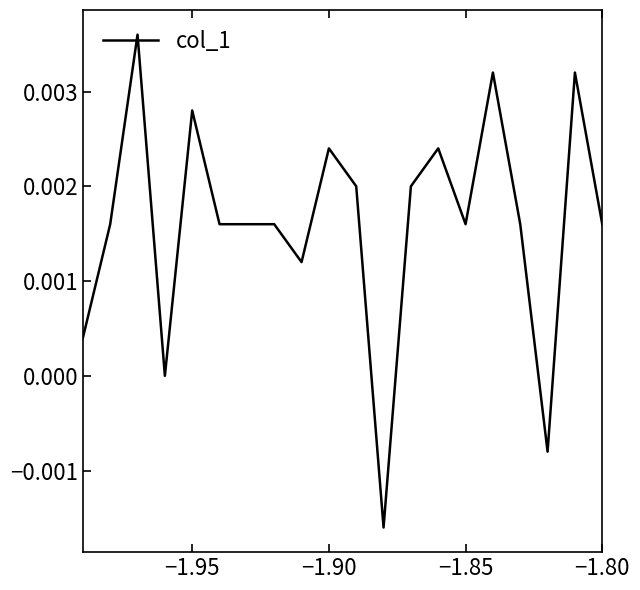

How many lines are shown in the chart?

1